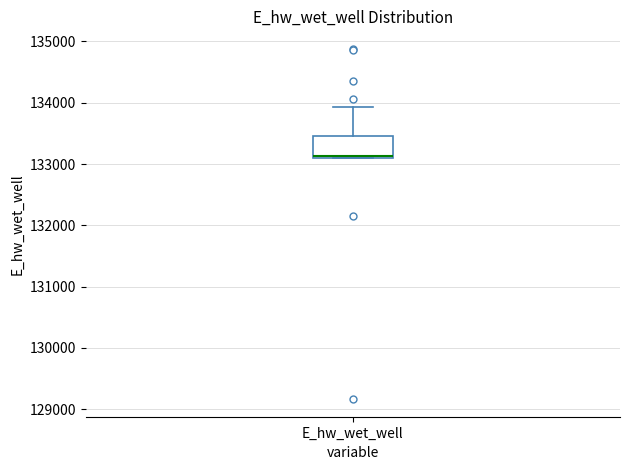

Transcribe this box plot: give where the median line is, the range the box spans, and where the two whiskers end, as read against the y-axis. The values are not printed on the chart, so give them approximately, as read against the axis.

median 133100, box 133100 to 133500, whiskers 133100 to 133900